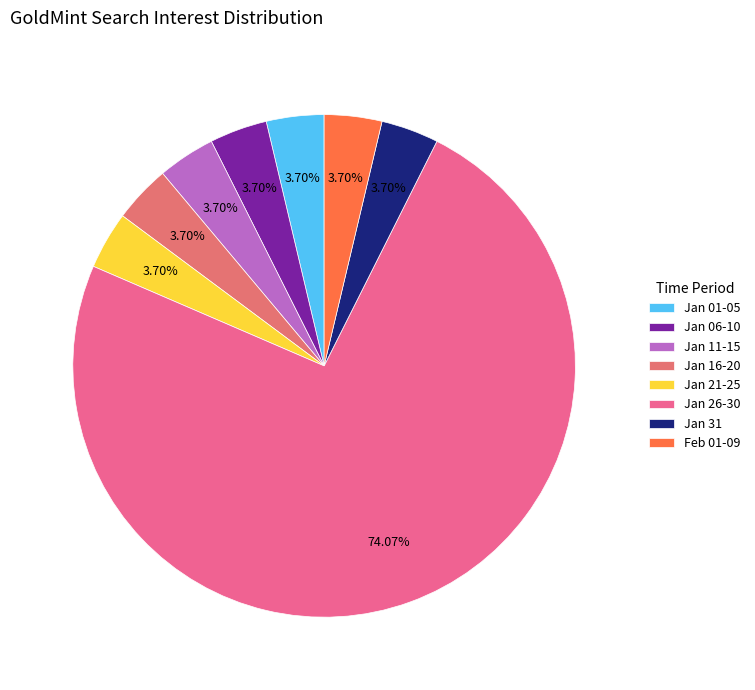

Count the number of slices in the pie.

8